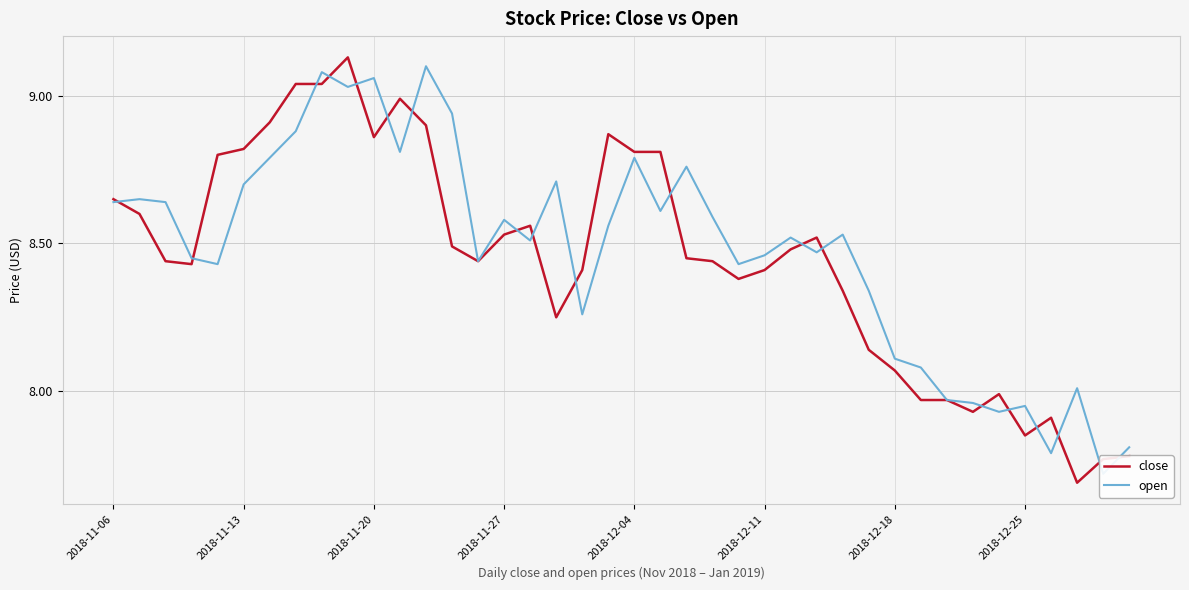

True or false: open has more than 0 interior local peaks.

True